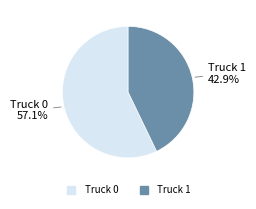

Is there a majority slice in this chart?

Yes